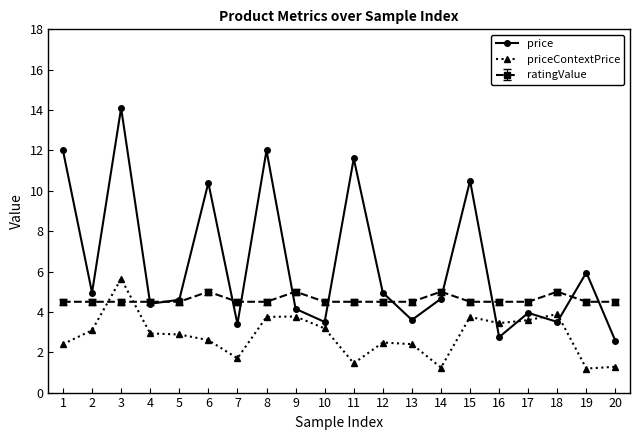

Does the chart have visible grid lines?

No